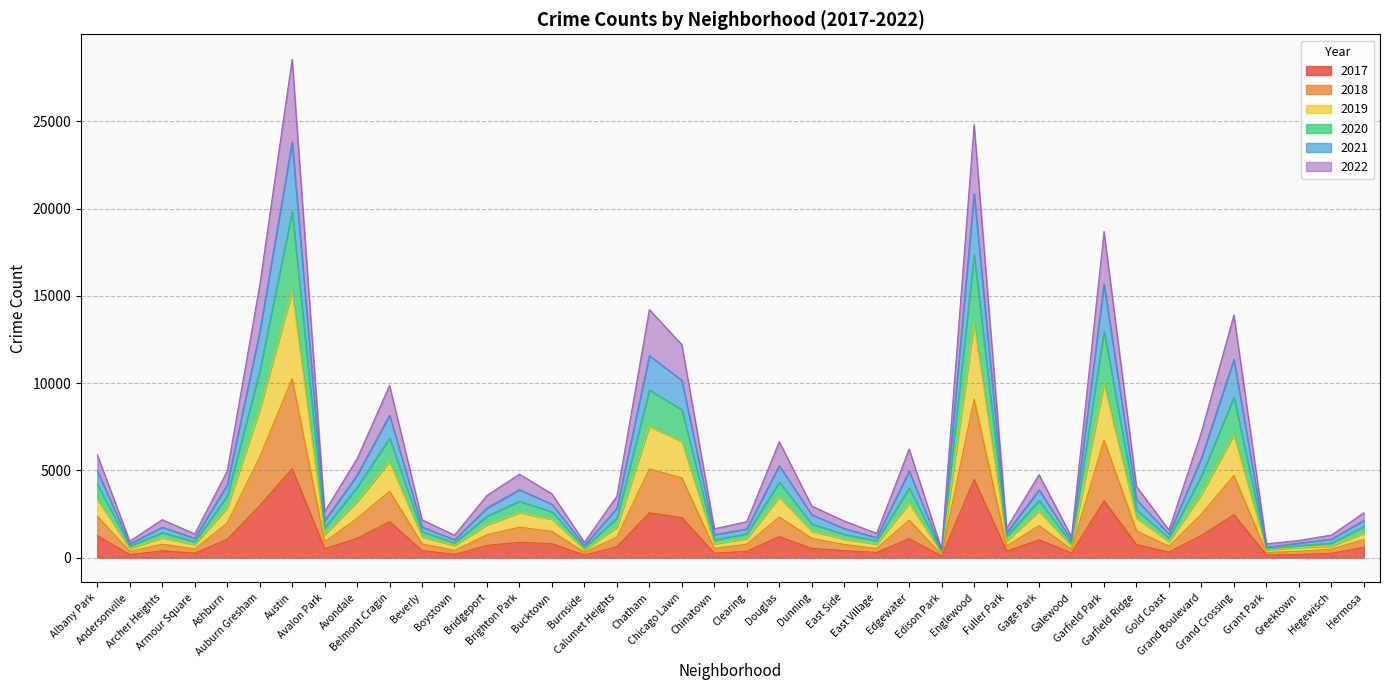

True or false: 2019 and 2017 cross at least once.

False